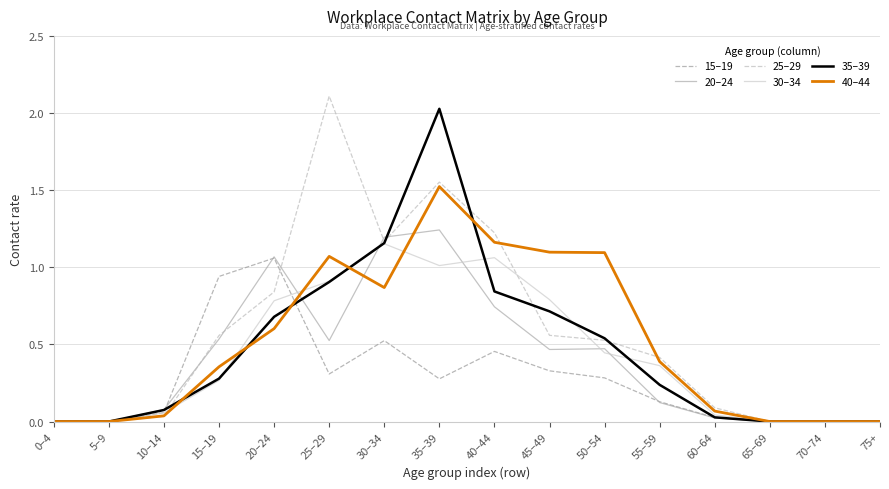

Between 0–4 and 40–44, which series saw the biggest shift?

25–29